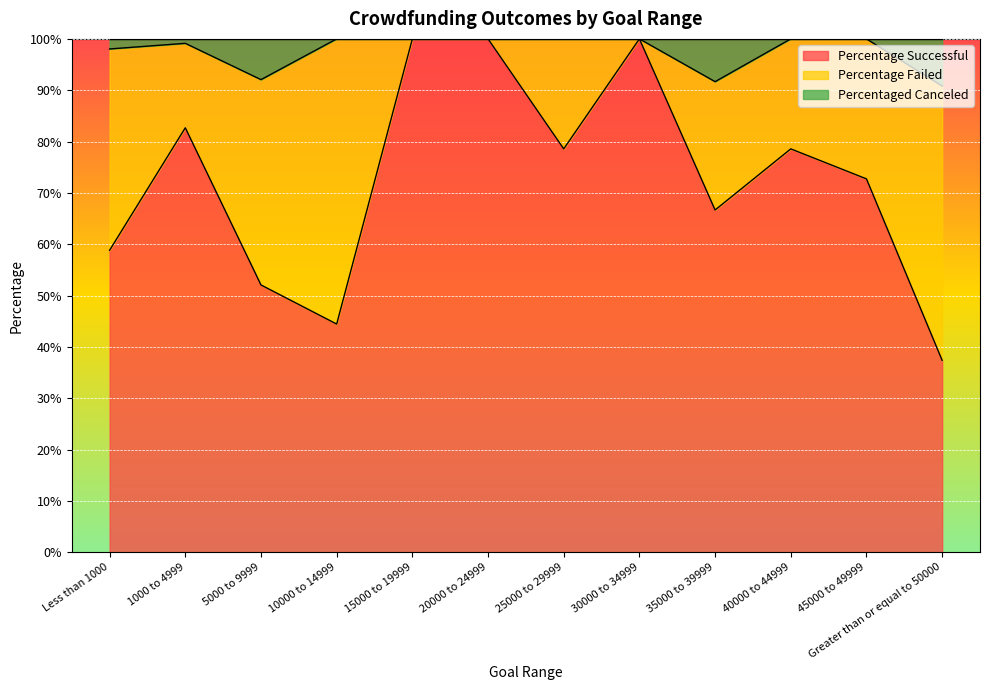

Does the chart display data point markers on the line(s)?

No